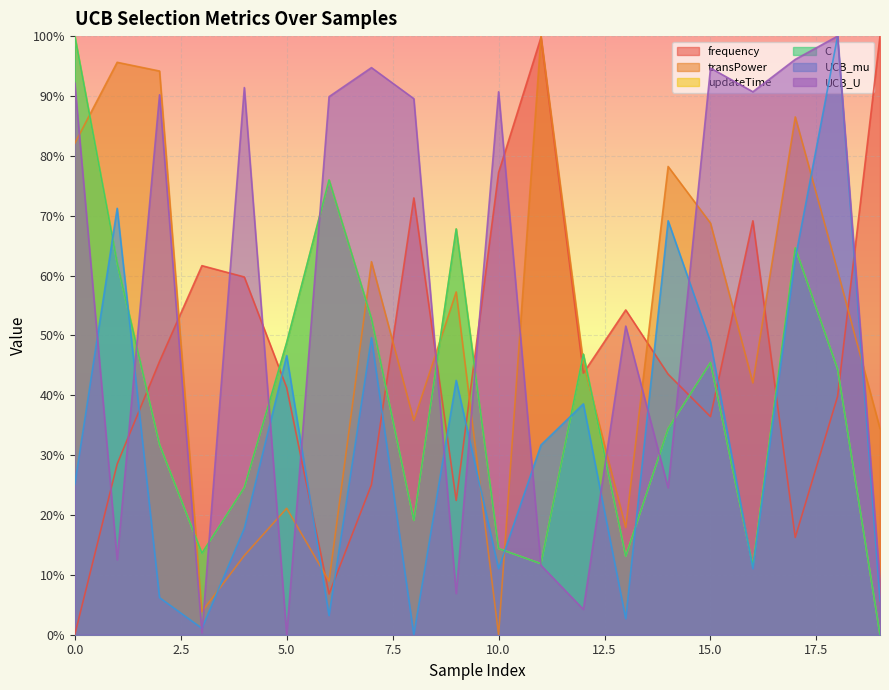

What is the maximum value for UCB_U?

1.0